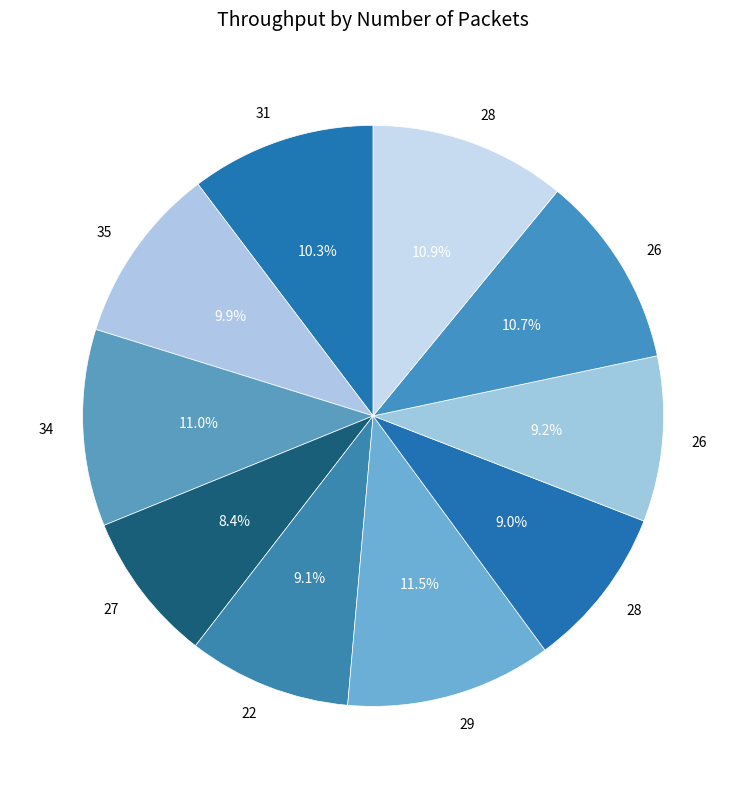

Count the number of slices in the pie.

10